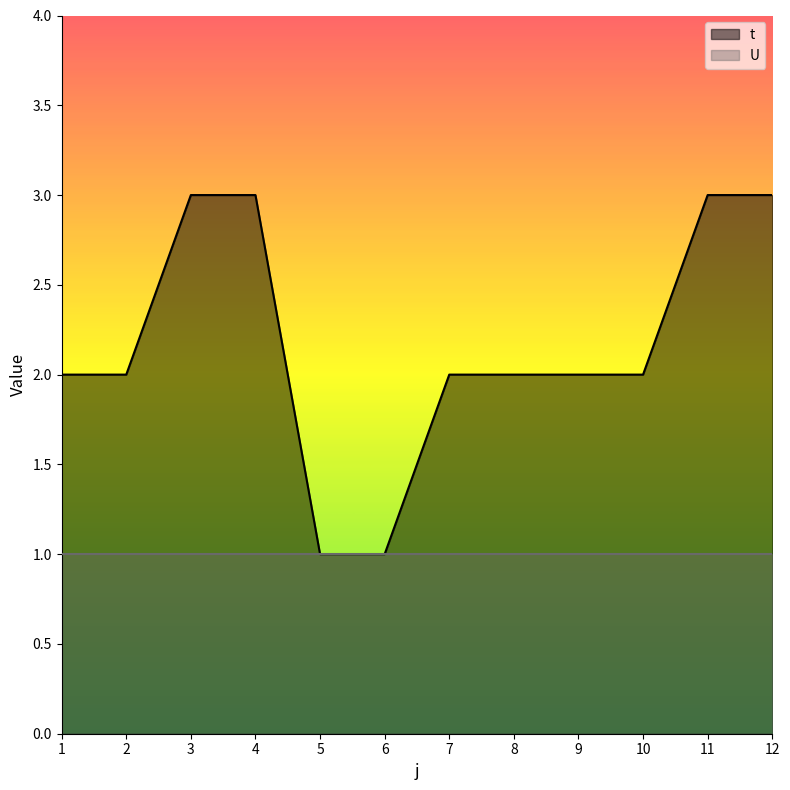

Is it true that the value at 12 is 5?

False